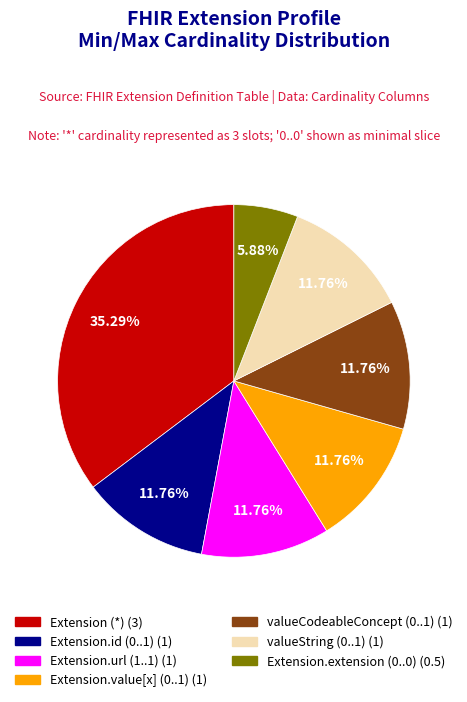

How many slices are in this pie chart?

7